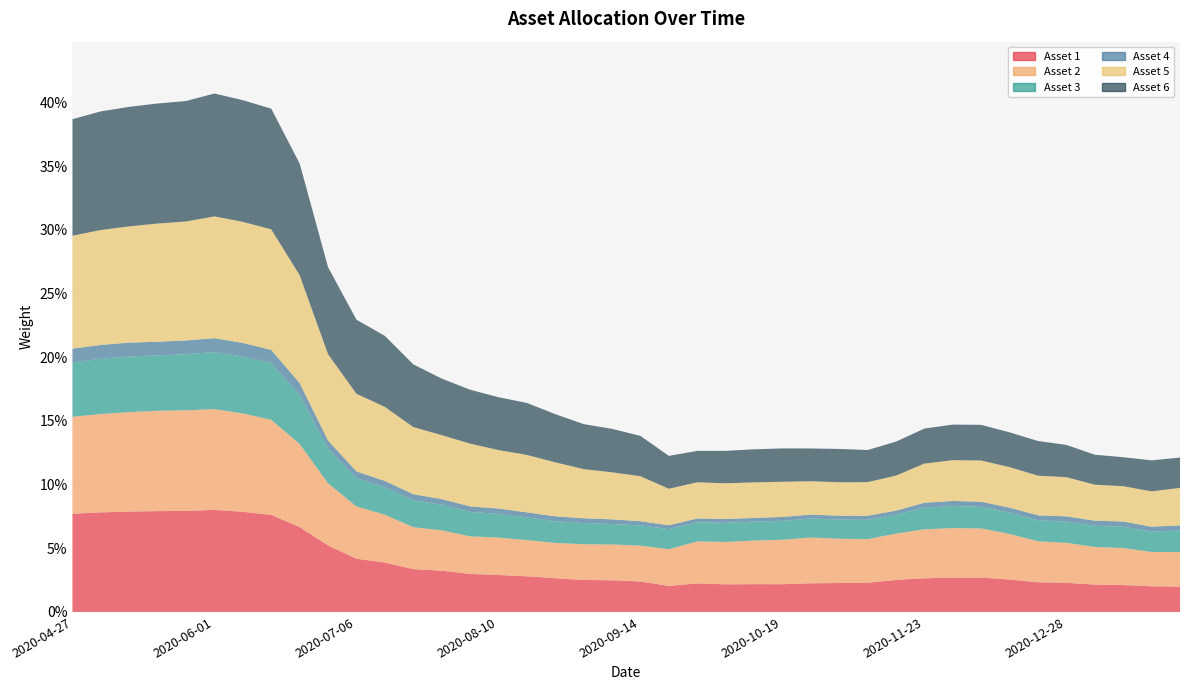

Reading right to left, list all the values displayed in this chart.

Asset 1: 2021-01-25=0.0	2021-01-15=0.0	2021-01-11=0.0	2021-01-04=0.0	2020-12-28=0.0	2020-12-21=0.0	2020-12-14=0.0	2020-12-07=0.0	2020-11-30=0.0	2020-11-23=0.0	2020-11-16=0.0	2020-11-09=0.0	2020-11-02=0.0	2020-10-26=0.0	2020-10-19=0.0	2020-10-12=0.0	2020-10-05=0.0	2020-09-28=0.0	2020-09-21=0.0	2020-09-14=0.0	2020-09-04=0.0	2020-08-31=0.0	2020-08-24=0.0	2020-08-17=0.0	2020-08-10=0.0	2020-08-03=0.0	2020-07-27=0.0	2020-07-20=0.0	2020-07-13=0.0	2020-07-06=0.0	2020-06-29=0.1	2020-06-22=0.1	2020-06-15=0.1	2020-06-08=0.1	2020-06-01=0.1	2020-05-22=0.1	2020-05-18=0.1	2020-05-11=0.1	2020-05-04=0.1	2020-04-27=0.1
Asset 2: 2021-01-25=0.0	2021-01-15=0.0	2021-01-11=0.0	2021-01-04=0.0	2020-12-28=0.0	2020-12-21=0.0	2020-12-14=0.0	2020-12-07=0.0	2020-11-30=0.0	2020-11-23=0.0	2020-11-16=0.0	2020-11-09=0.0	2020-11-02=0.0	2020-10-26=0.0	2020-10-19=0.0	2020-10-12=0.0	2020-10-05=0.0	2020-09-28=0.0	2020-09-21=0.0	2020-09-14=0.0	2020-09-04=0.0	2020-08-31=0.0	2020-08-24=0.0	2020-08-17=0.0	2020-08-10=0.0	2020-08-03=0.0	2020-07-27=0.0	2020-07-20=0.0	2020-07-13=0.0	2020-07-06=0.0	2020-06-29=0.0	2020-06-22=0.1	2020-06-15=0.1	2020-06-08=0.1	2020-06-01=0.1	2020-05-22=0.1	2020-05-18=0.1	2020-05-11=0.1	2020-05-04=0.1	2020-04-27=0.1
Asset 3: 2021-01-25=0.0	2021-01-15=0.0	2021-01-11=0.0	2021-01-04=0.0	2020-12-28=0.0	2020-12-21=0.0	2020-12-14=0.0	2020-12-07=0.0	2020-11-30=0.0	2020-11-23=0.0	2020-11-16=0.0	2020-11-09=0.0	2020-11-02=0.0	2020-10-26=0.0	2020-10-19=0.0	2020-10-12=0.0	2020-10-05=0.0	2020-09-28=0.0	2020-09-21=0.0	2020-09-14=0.0	2020-09-04=0.0	2020-08-31=0.0	2020-08-24=0.0	2020-08-17=0.0	2020-08-10=0.0	2020-08-03=0.0	2020-07-27=0.0	2020-07-20=0.0	2020-07-13=0.0	2020-07-06=0.0	2020-06-29=0.0	2020-06-22=0.0	2020-06-15=0.0	2020-06-08=0.0	2020-06-01=0.0	2020-05-22=0.0	2020-05-18=0.0	2020-05-11=0.0	2020-05-04=0.0	2020-04-27=0.0
Asset 4: 2021-01-25=0.0	2021-01-15=0.0	2021-01-11=0.0	2021-01-04=0.0	2020-12-28=0.0	2020-12-21=0.0	2020-12-14=0.0	2020-12-07=0.0	2020-11-30=0.0	2020-11-23=0.0	2020-11-16=0.0	2020-11-09=0.0	2020-11-02=0.0	2020-10-26=0.0	2020-10-19=0.0	2020-10-12=0.0	2020-10-05=0.0	2020-09-28=0.0	2020-09-21=0.0	2020-09-14=0.0	2020-09-04=0.0	2020-08-31=0.0	2020-08-24=0.0	2020-08-17=0.0	2020-08-10=0.0	2020-08-03=0.0	2020-07-27=0.0	2020-07-20=0.0	2020-07-13=0.0	2020-07-06=0.0	2020-06-29=0.0	2020-06-22=0.0	2020-06-15=0.0	2020-06-08=0.0	2020-06-01=0.0	2020-05-22=0.0	2020-05-18=0.0	2020-05-11=0.0	2020-05-04=0.0	2020-04-27=0.0
Asset 5: 2021-01-25=0.0	2021-01-15=0.0	2021-01-11=0.0	2021-01-04=0.0	2020-12-28=0.0	2020-12-21=0.0	2020-12-14=0.0	2020-12-07=0.0	2020-11-30=0.0	2020-11-23=0.0	2020-11-16=0.0	2020-11-09=0.0	2020-11-02=0.0	2020-10-26=0.0	2020-10-19=0.0	2020-10-12=0.0	2020-10-05=0.0	2020-09-28=0.0	2020-09-21=0.0	2020-09-14=0.0	2020-09-04=0.0	2020-08-31=0.0	2020-08-24=0.0	2020-08-17=0.0	2020-08-10=0.0	2020-08-03=0.0	2020-07-27=0.1	2020-07-20=0.1	2020-07-13=0.1	2020-07-06=0.1	2020-06-29=0.1	2020-06-22=0.1	2020-06-15=0.1	2020-06-08=0.1	2020-06-01=0.1	2020-05-22=0.1	2020-05-18=0.1	2020-05-11=0.1	2020-05-04=0.1	2020-04-27=0.1
Asset 6: 2021-01-25=0.0	2021-01-15=0.0	2021-01-11=0.0	2021-01-04=0.0	2020-12-28=0.0	2020-12-21=0.0	2020-12-14=0.0	2020-12-07=0.0	2020-11-30=0.0	2020-11-23=0.0	2020-11-16=0.0	2020-11-09=0.0	2020-11-02=0.0	2020-10-26=0.0	2020-10-19=0.0	2020-10-12=0.0	2020-10-05=0.0	2020-09-28=0.0	2020-09-21=0.0	2020-09-14=0.0	2020-09-04=0.0	2020-08-31=0.0	2020-08-24=0.0	2020-08-17=0.0	2020-08-10=0.0	2020-08-03=0.0	2020-07-27=0.0	2020-07-20=0.0	2020-07-13=0.1	2020-07-06=0.1	2020-06-29=0.1	2020-06-22=0.1	2020-06-15=0.1	2020-06-08=0.1	2020-06-01=0.1	2020-05-22=0.1	2020-05-18=0.1	2020-05-11=0.1	2020-05-04=0.1	2020-04-27=0.1